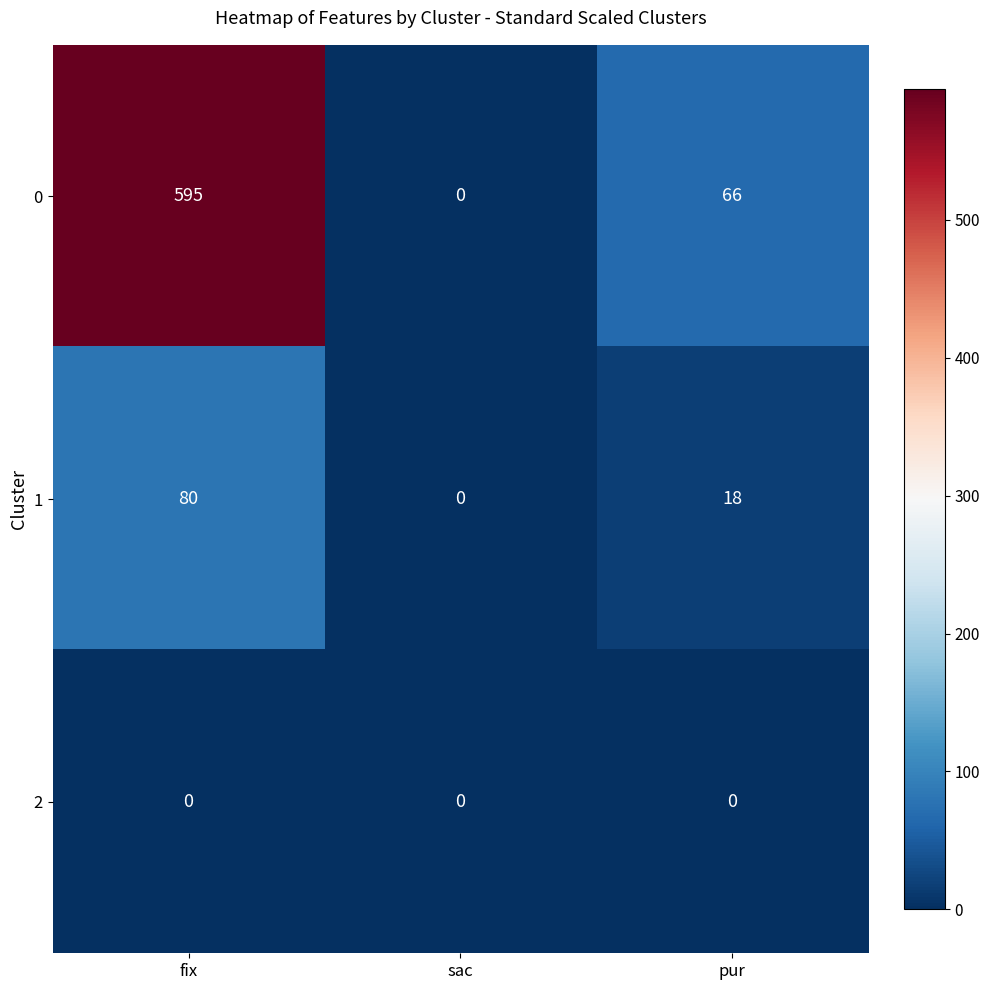

Reading right to left, transcribe all the data shown in this chart.

0: 66	0	595
1: 18	0	80
2: 0	0	0